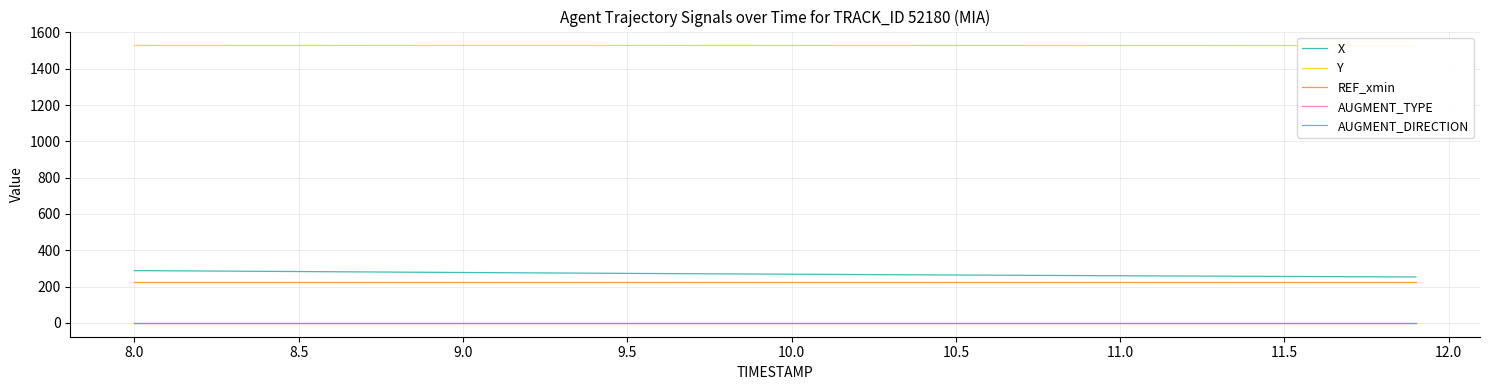

What is the highest value of the REF_xmin series?

227.4